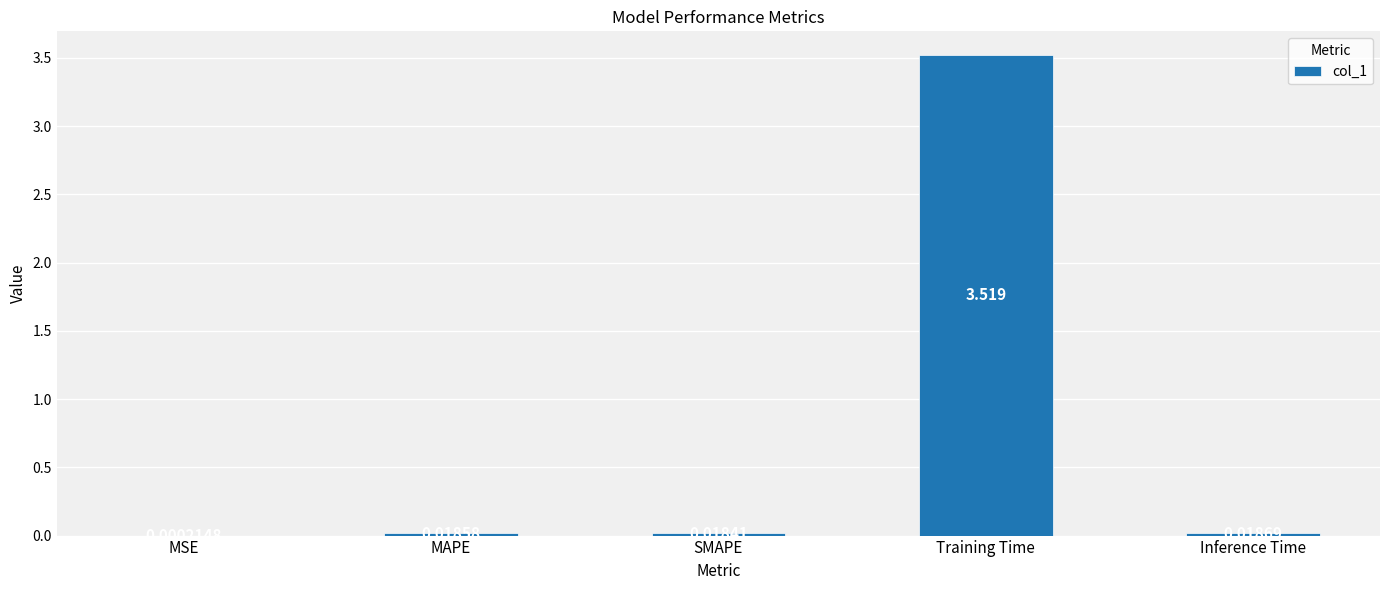

Which label corresponds to the largest value in the chart?

Training Time